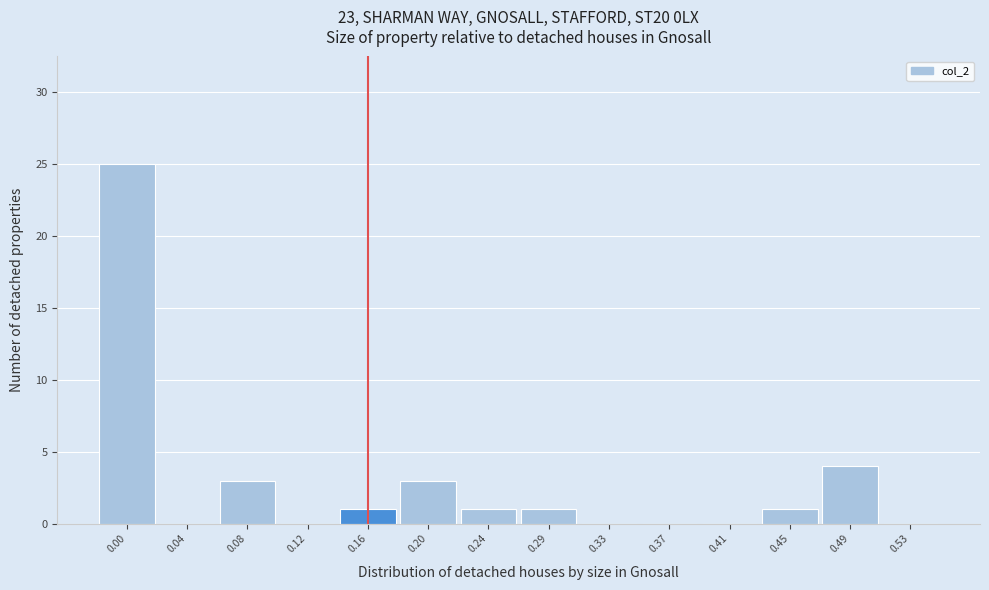

Reading left to right, what are all the values shown in this chart?

0.00=25	0.04=0	0.08=3	0.12=0	0.16=1	0.20=3	0.24=1	0.29=1	0.33=0	0.37=0	0.41=0	0.45=1	0.49=4	0.53=0